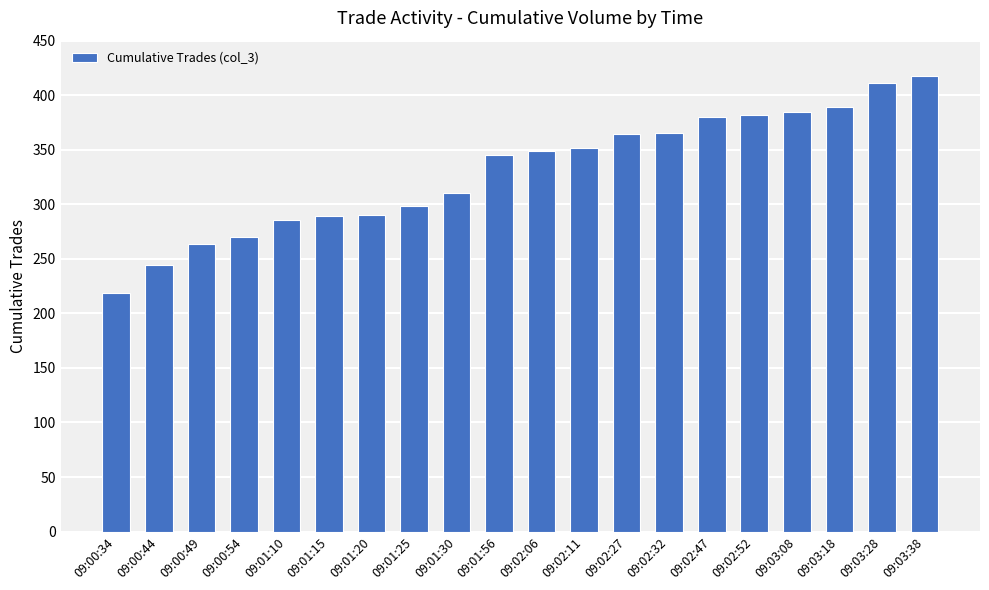

True or false: the data shows 608 at 09:02:32.

False